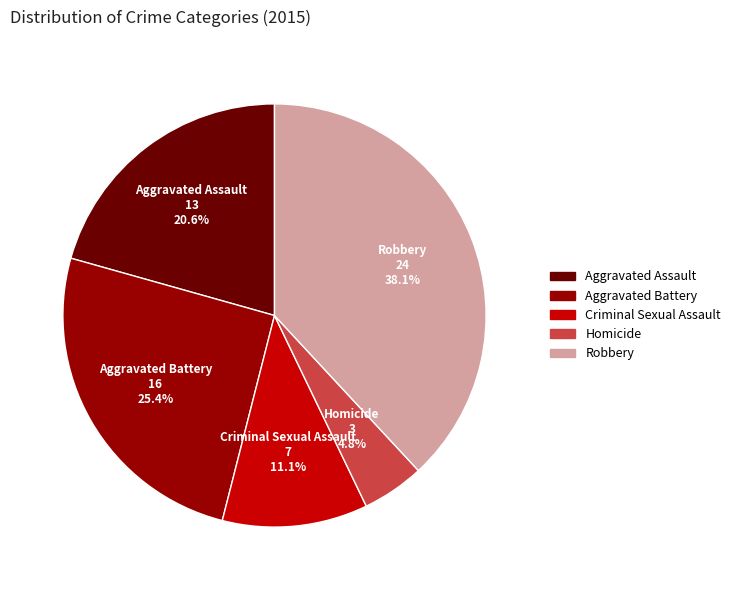

Which category has the biggest portion of the pie?

Robbery